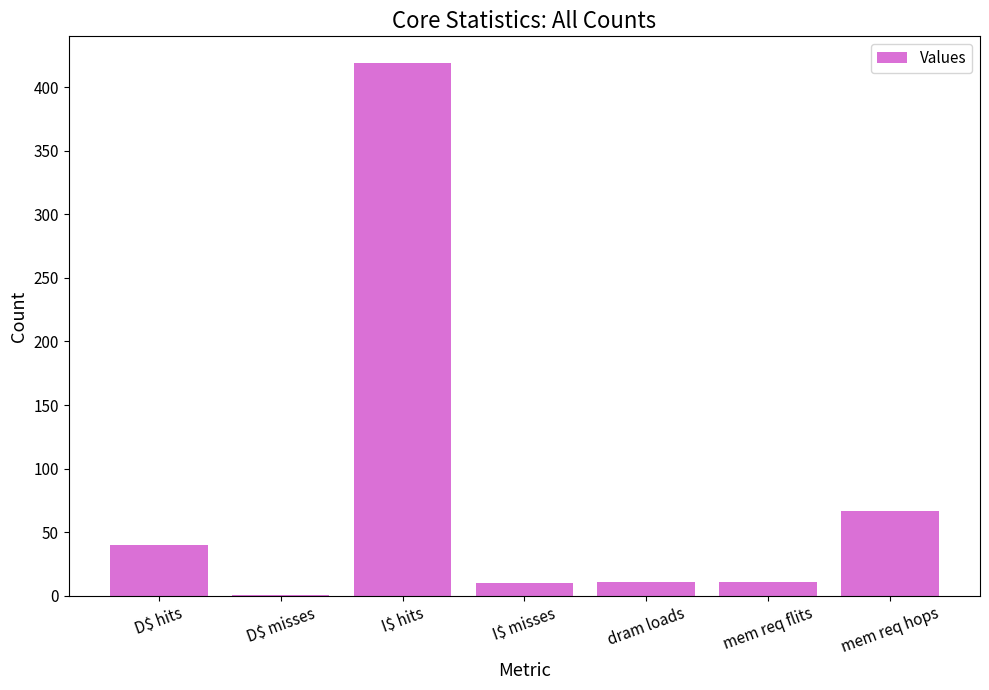

Where is the data nearest to the value 210?

mem req hops